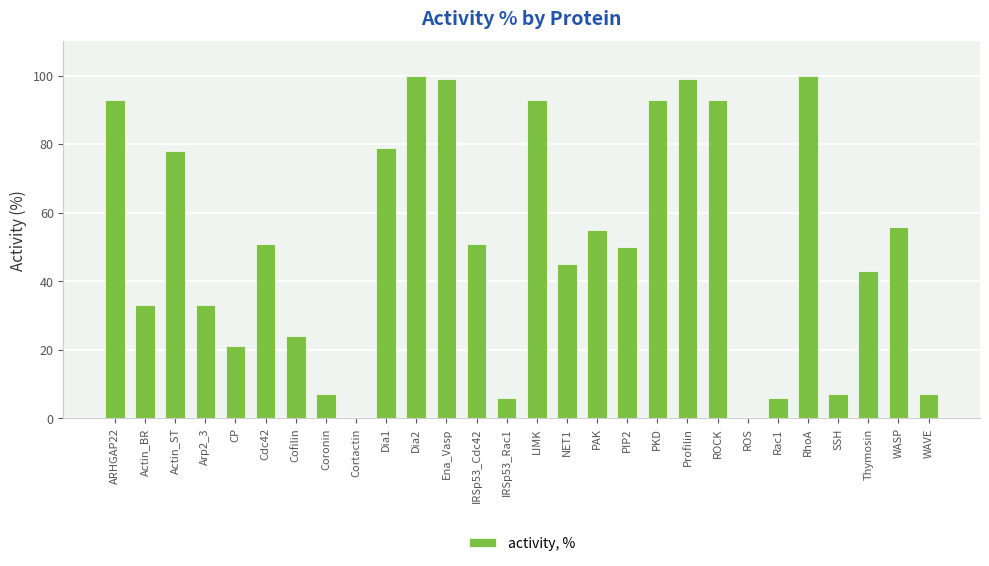

What is the sum of the values at Profilin and PIP2?

149